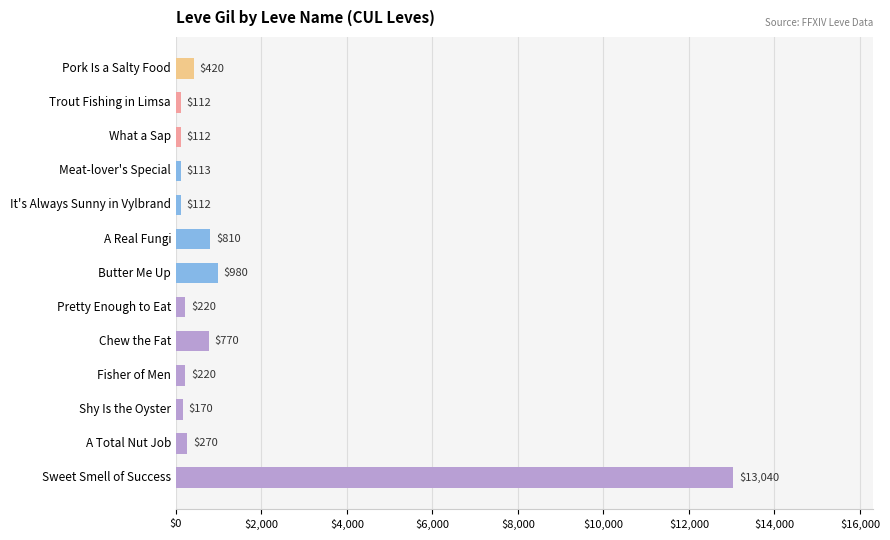

What is the average value?

1335